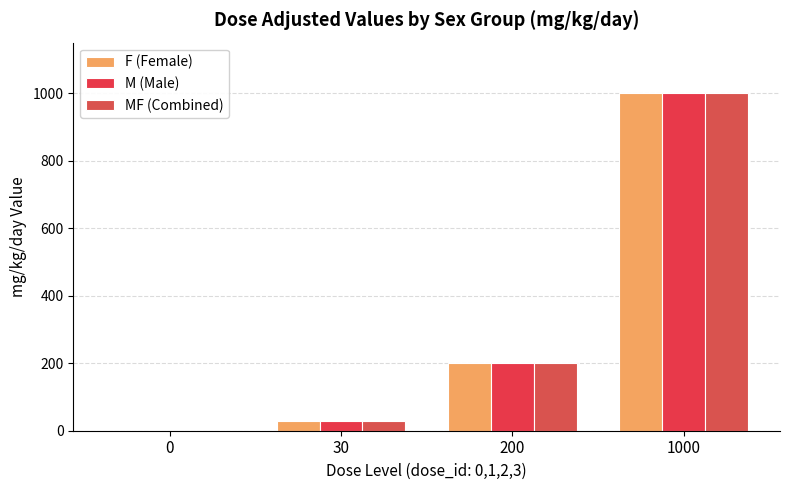

What are all the series names shown in the legend?

F (Female), M (Male), MF (Combined)